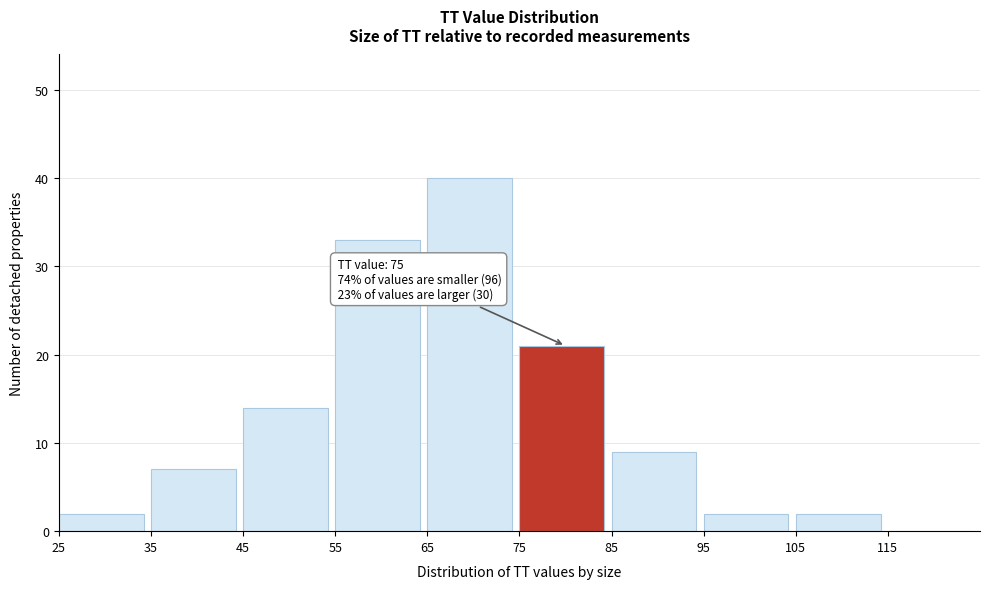

Which range on the x-axis has the tallest bar?

65 to 75